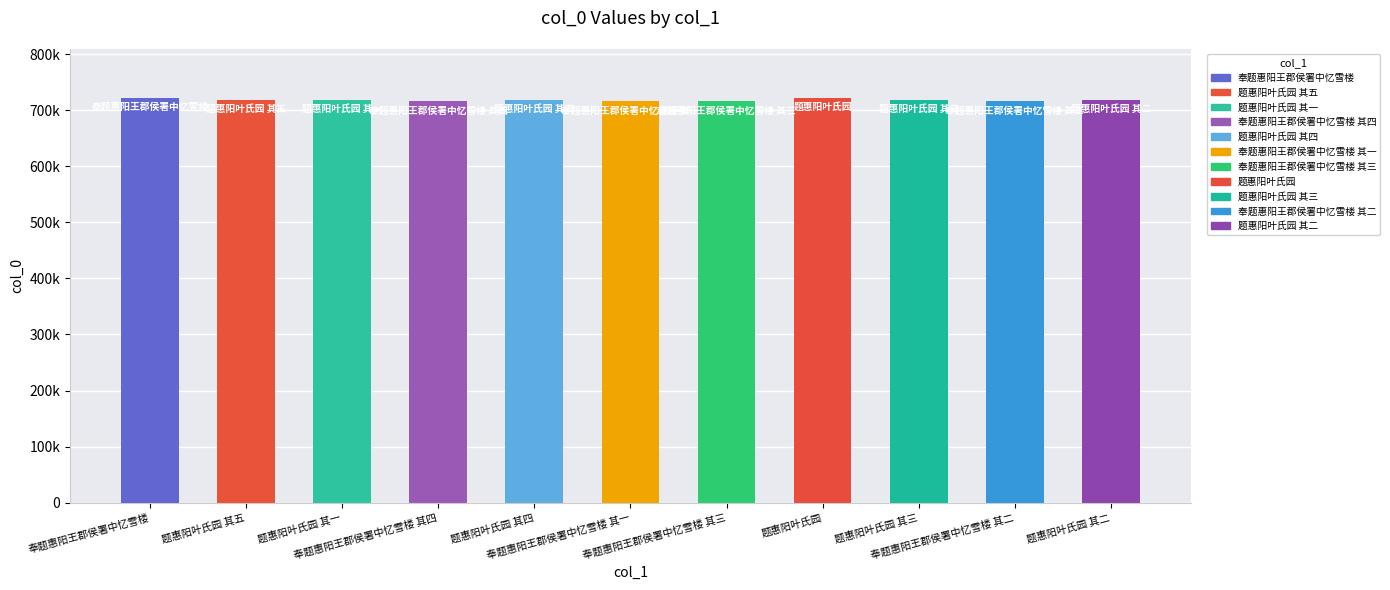

Reading right to left, extract all data points from this chart.

题惠阳叶氏园 其二=718489	奉题惠阳王郡侯署中忆雪楼 其二=716385	题惠阳叶氏园 其三=718490	题惠阳叶氏园=722357	奉题惠阳王郡侯署中忆雪楼 其三=716386	奉题惠阳王郡侯署中忆雪楼 其一=716384	题惠阳叶氏园 其四=718491	奉题惠阳王郡侯署中忆雪楼 其四=716387	题惠阳叶氏园 其一=718488	题惠阳叶氏园 其五=718492	奉题惠阳王郡侯署中忆雪楼=721994